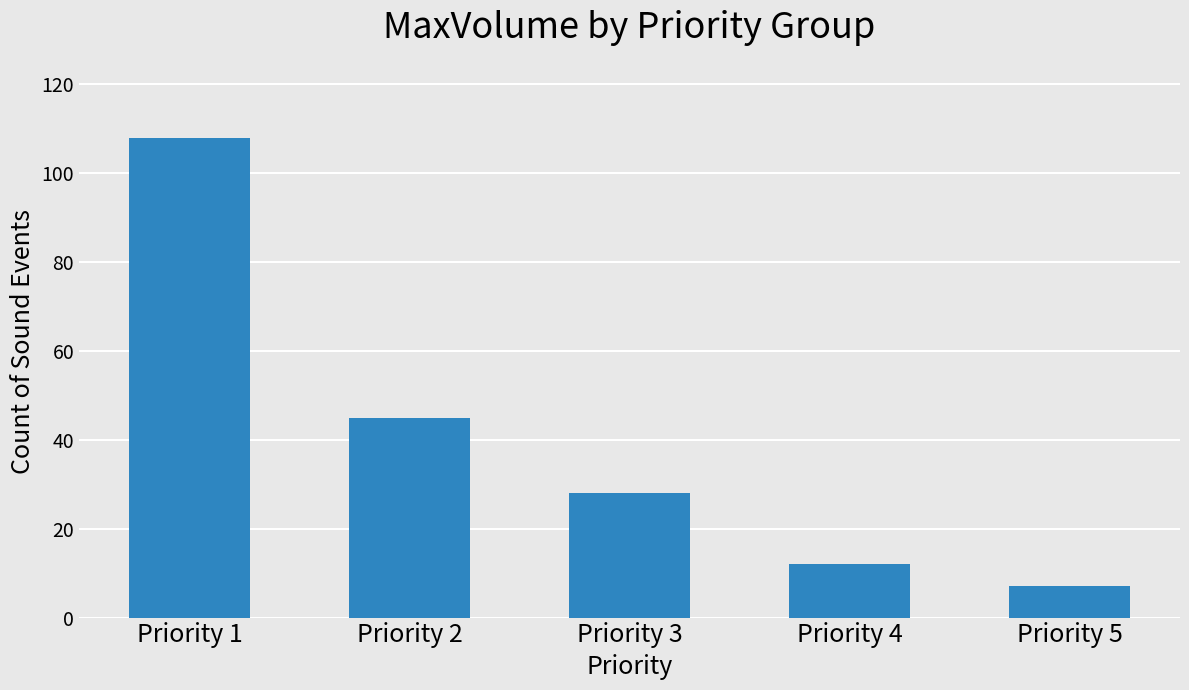

Which label corresponds to the smallest value in the chart?

Priority 5